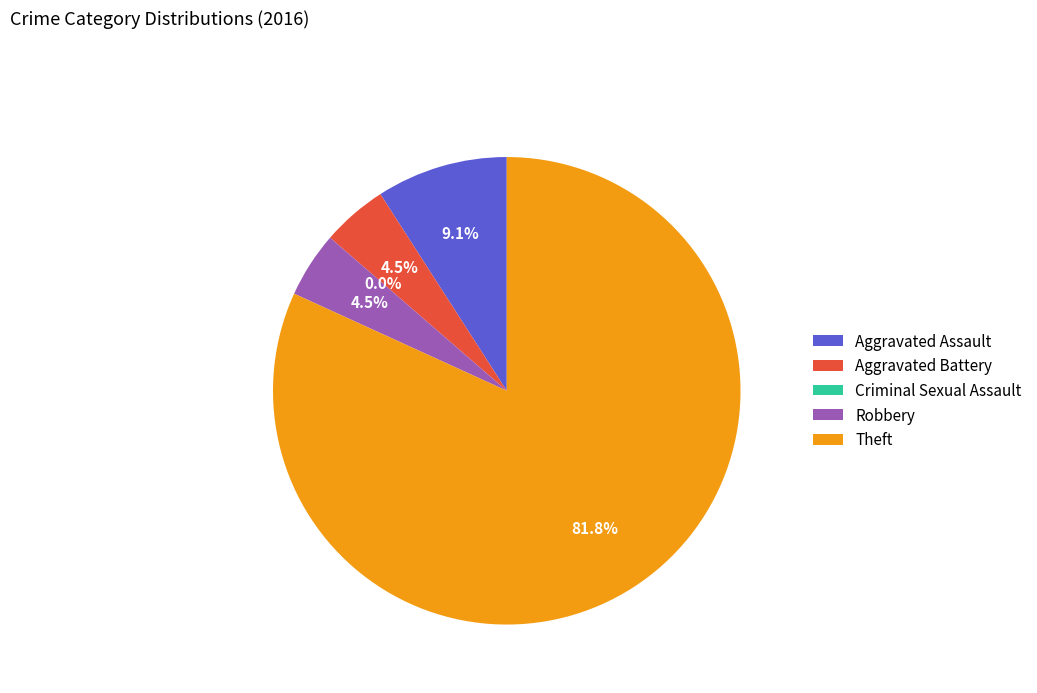

Count the number of slices in the pie.

5